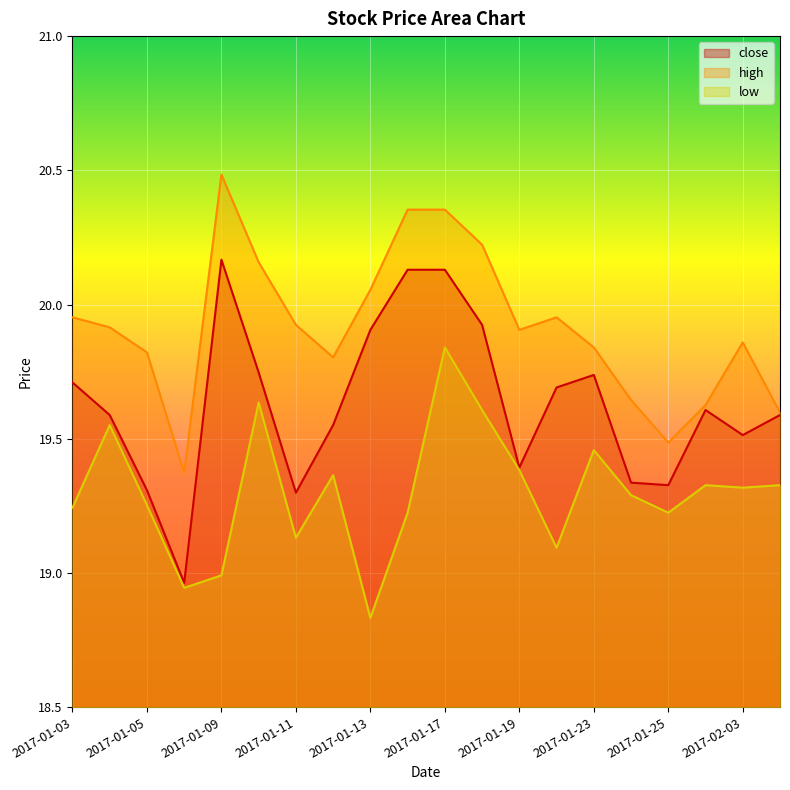

At how many categories does at least one series exceed 19?

20